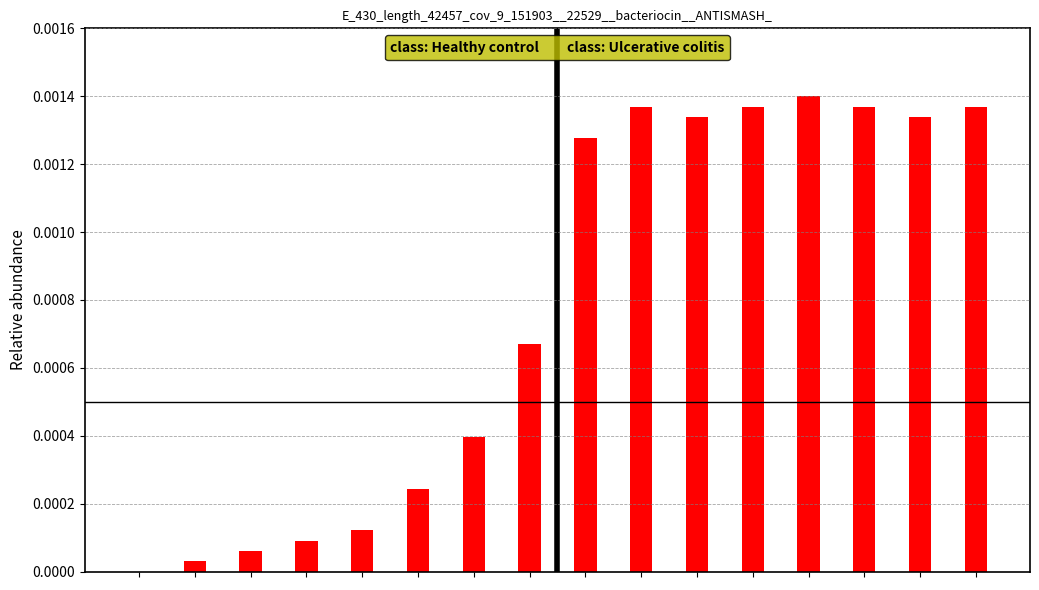

Which series has the largest range (max minus min)?

class: Healthy control